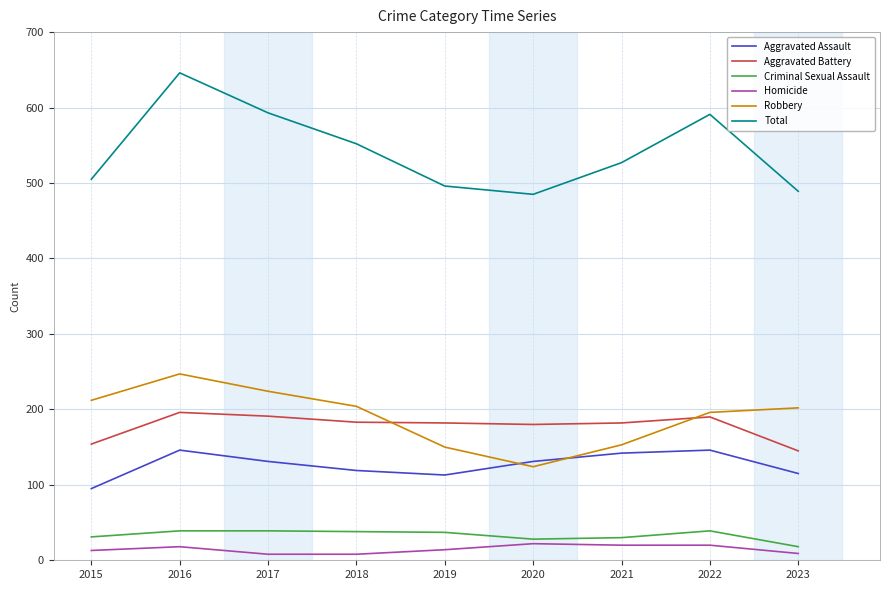

True or false: Total and Aggravated Assault cross at least once.

False